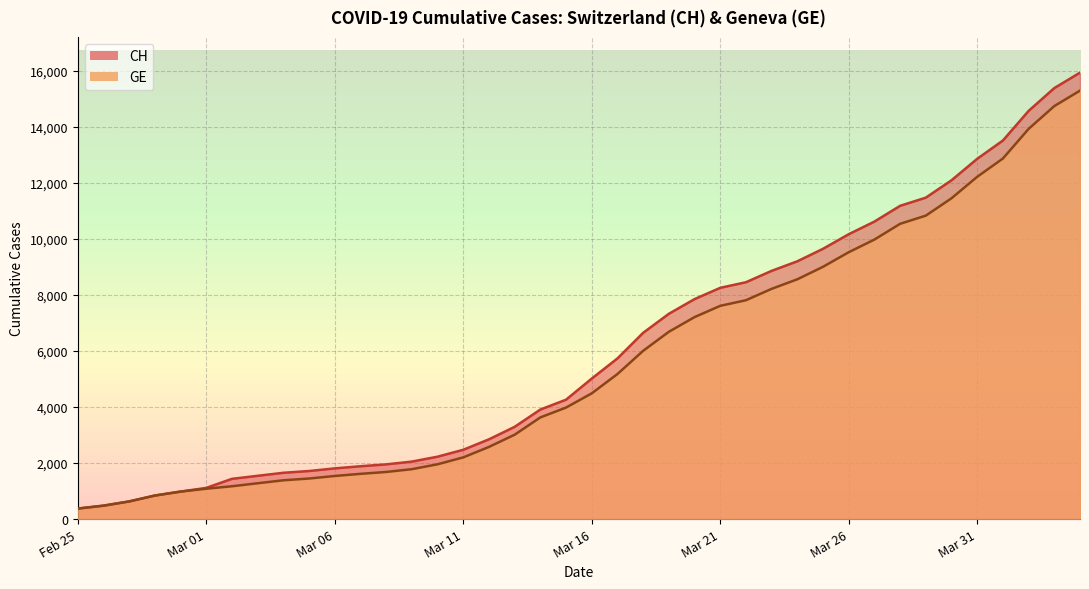

What is the label of the 27th point from the right?

2020-03-09